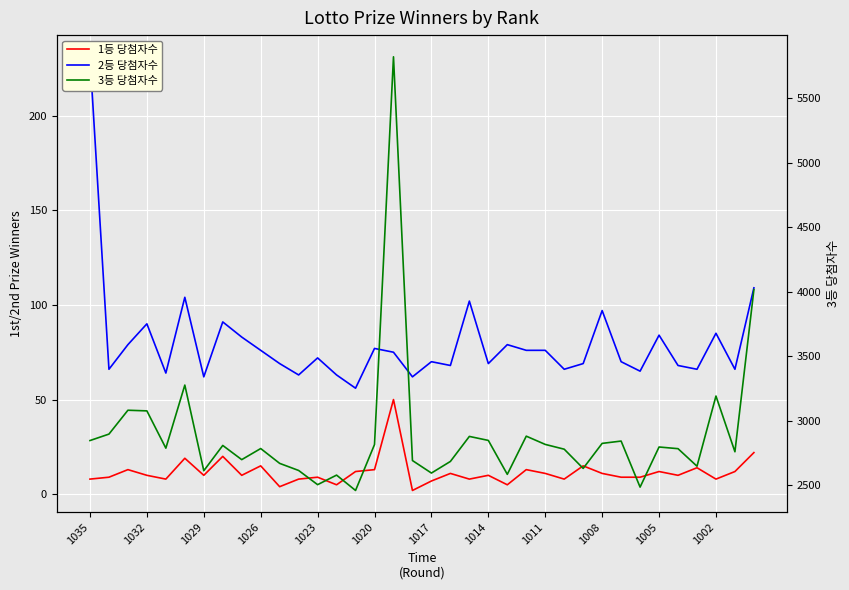

What position from the left is 1023?

5